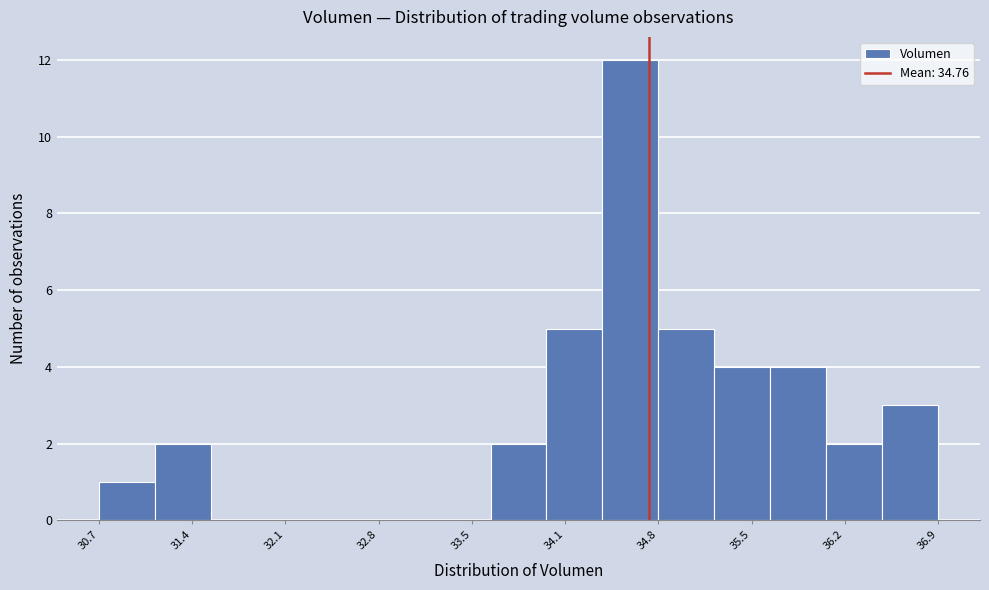

Reading left to right, transcribe this chart: for each bar, give the range it covers on the x-axis and its height. Neither the bar edges nor the heights are printed on the chart, so give them approximately, as read against the axes.

30.7 to 31.1: 1
31.1 to 31.5: 2
31.5 to 31.9: 0
31.9 to 32.3: 0
32.3 to 32.8: 0
32.8 to 33.2: 0
33.2 to 33.6: 0
33.6 to 34.0: 2
34.0 to 34.4: 5
34.4 to 34.8: 12
34.8 to 35.2: 5
35.2 to 35.7: 4
35.7 to 36.1: 4
36.1 to 36.5: 2
36.5 to 36.9: 3